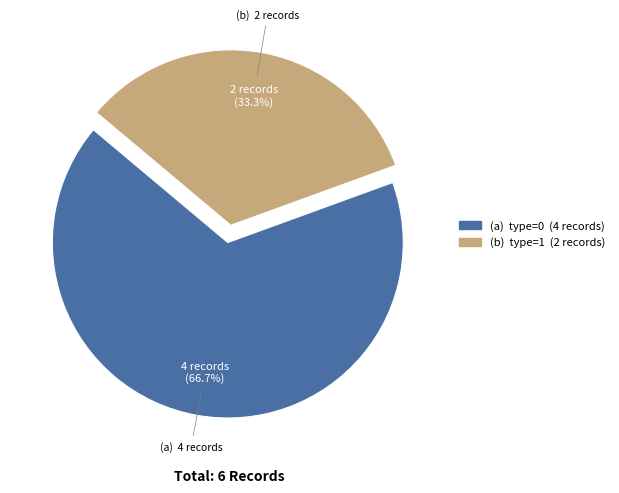

Is there a majority slice in this chart?

Yes